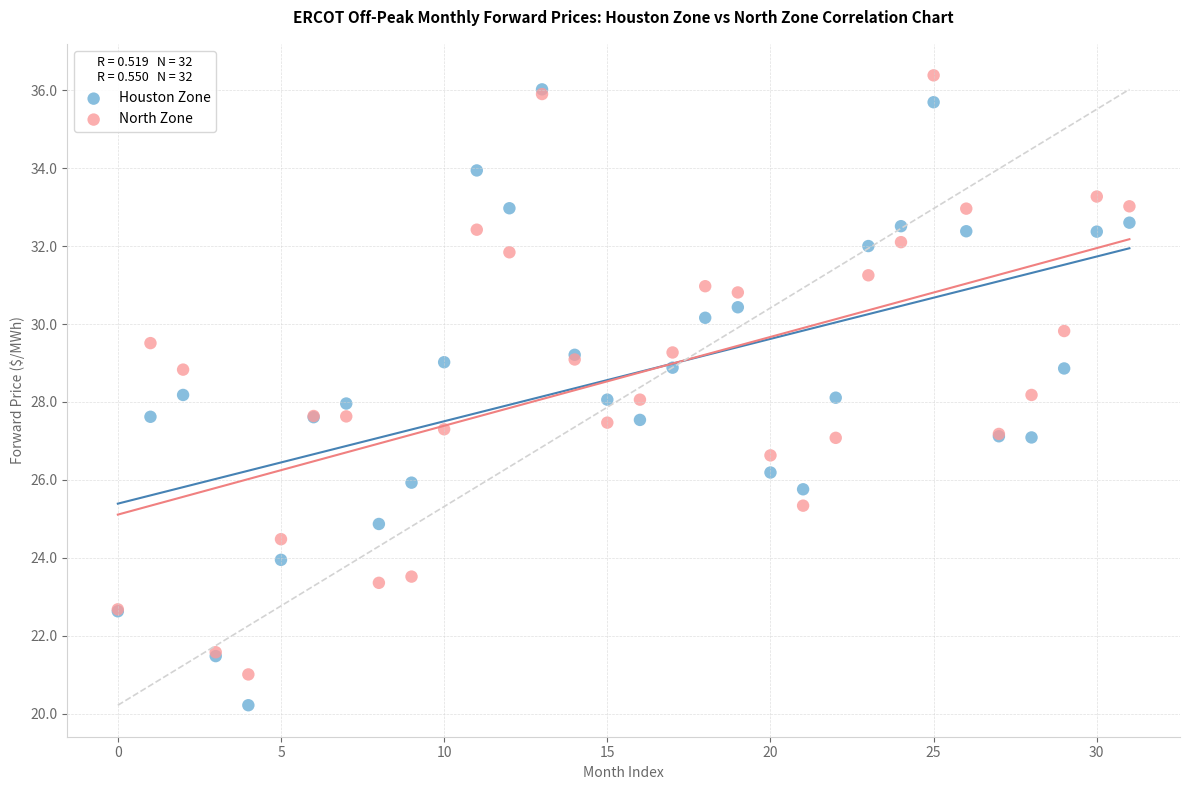

What are all the series names shown in the legend?

Houston Zone, North Zone